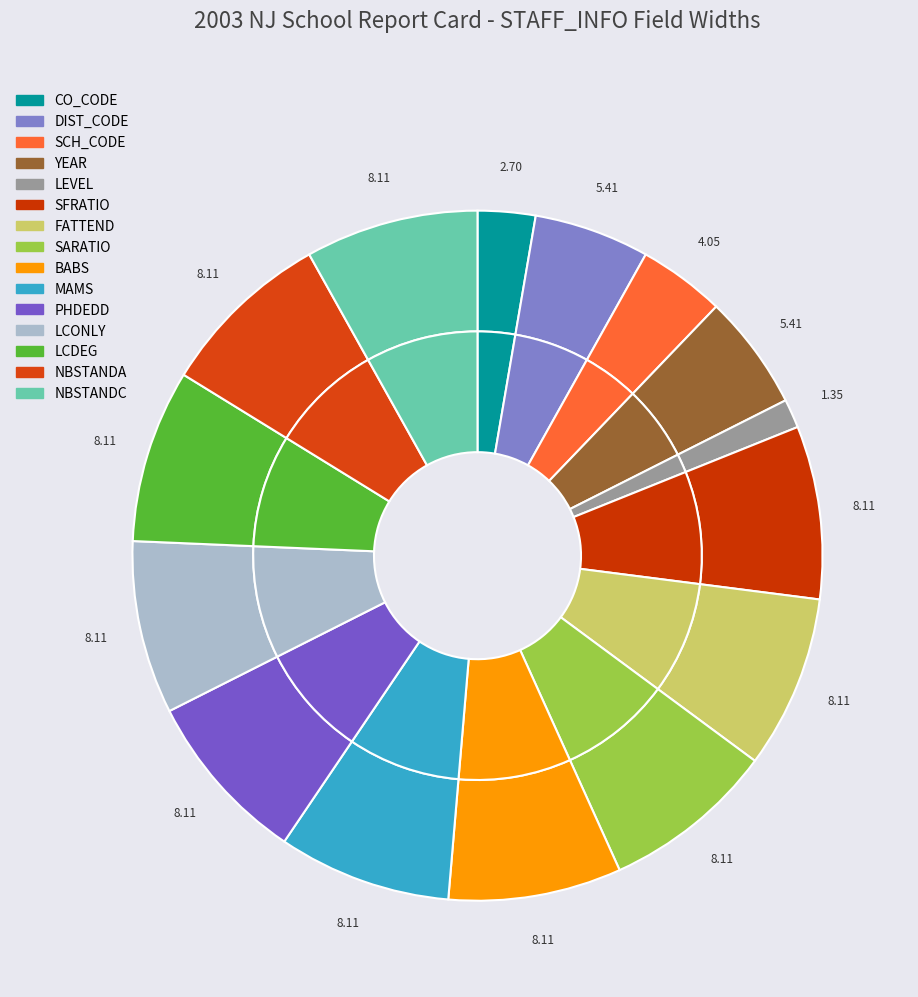

Which slice is the largest?

SFRATIO